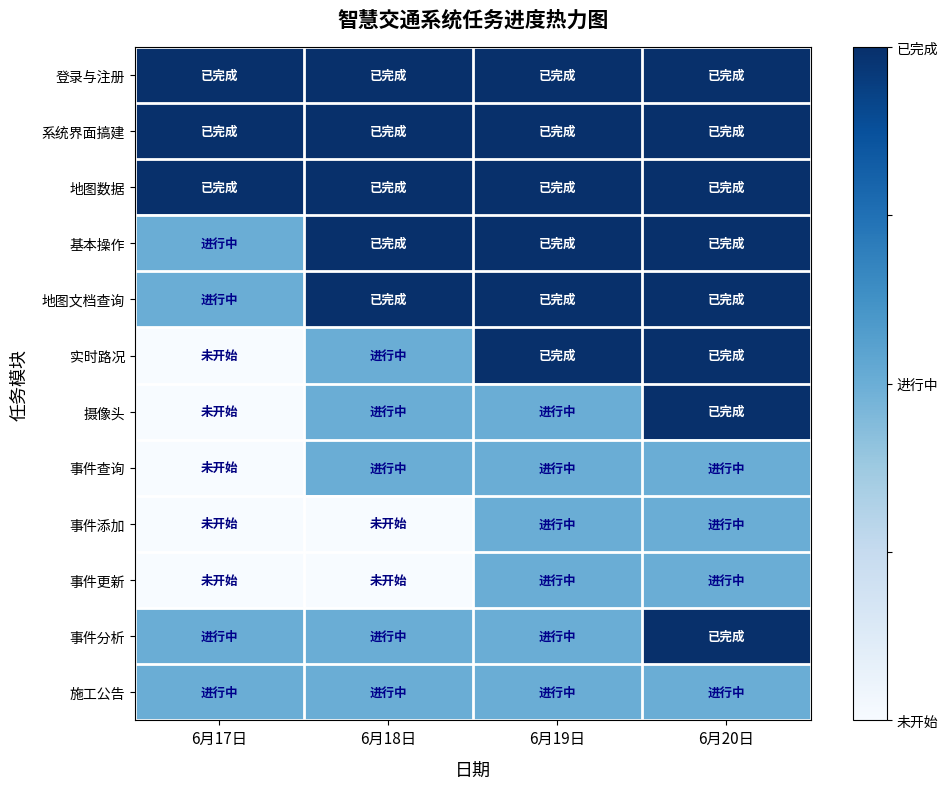

What is the total value across all series at 6月20日?

10.0